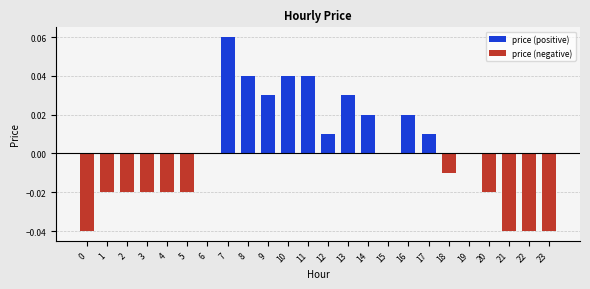

Is the value of price (negative) at 4 greater than the value of price (positive) at 11?

No